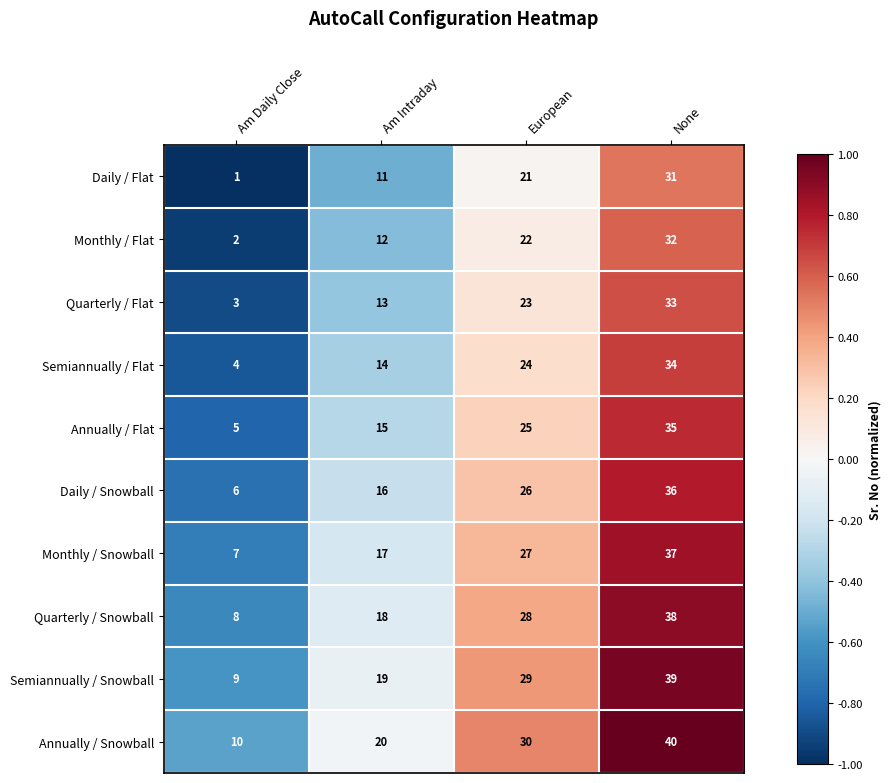

What is the sum of all Daily / Flat values?

64